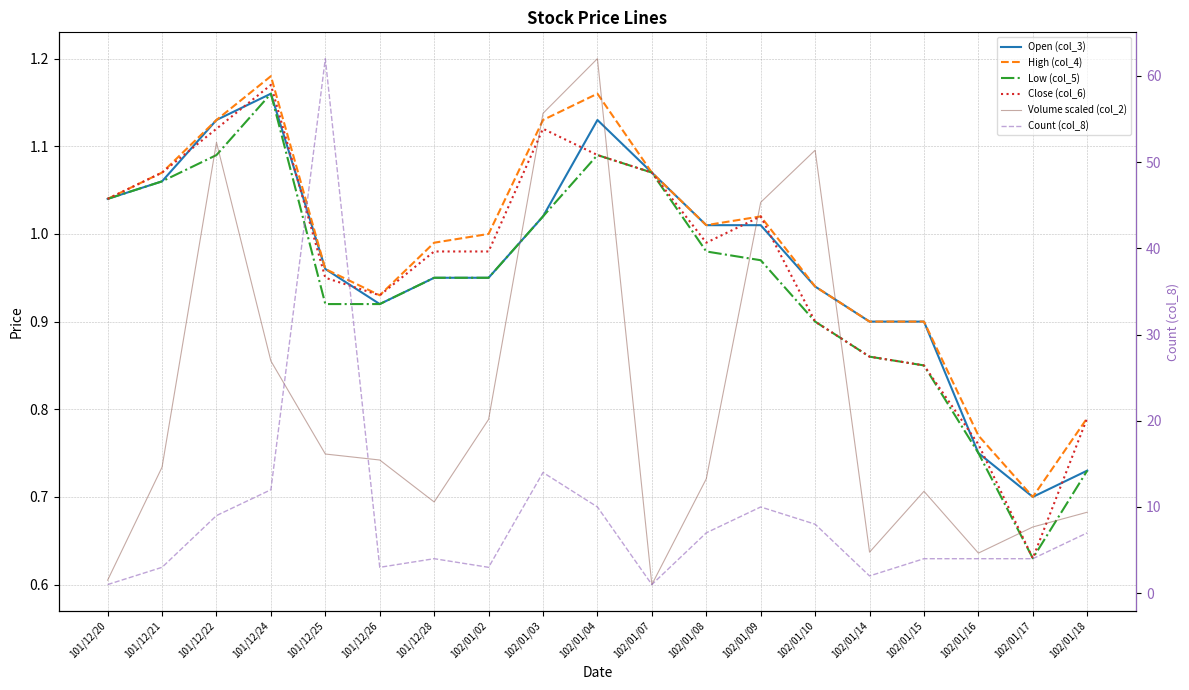

Does the chart have visible grid lines?

Yes